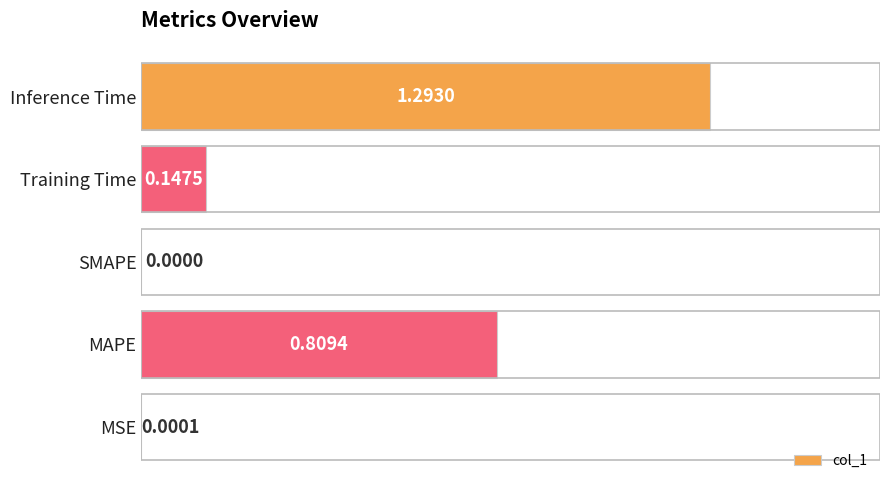

What is the sum of all values?

2.2